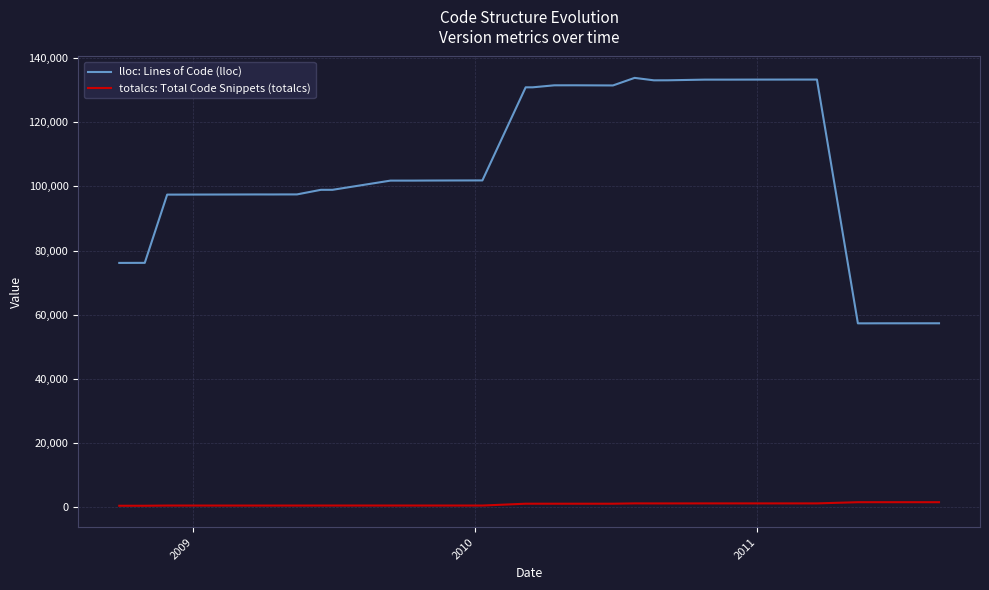

Which series has the largest range (max minus min)?

lloc: Lines of Code (lloc)